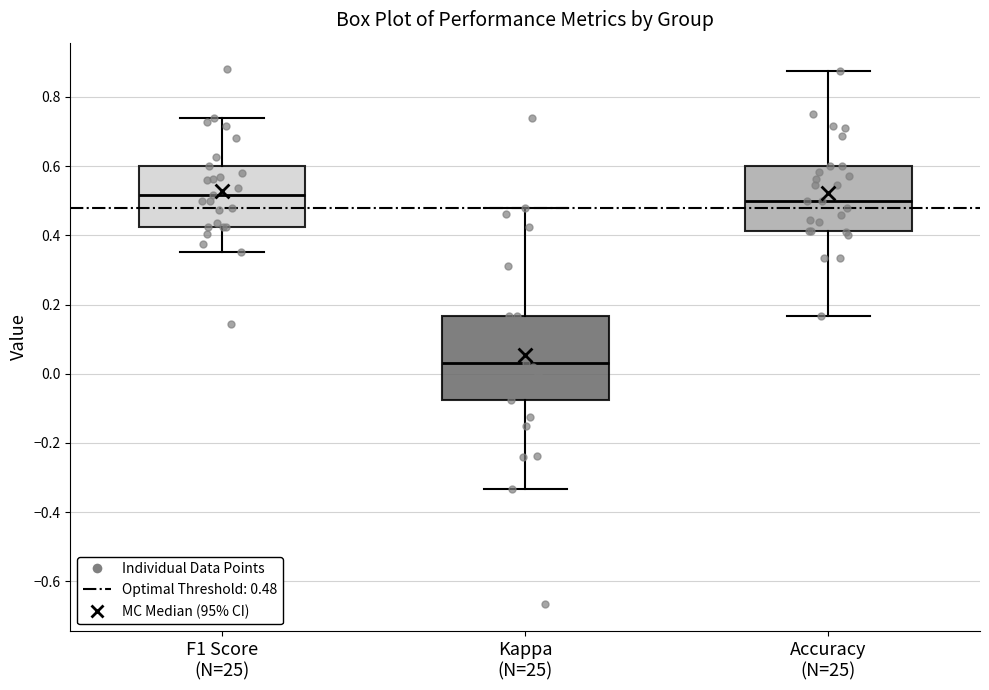

Which box's median line is the lowest?

Kappa (N=25)